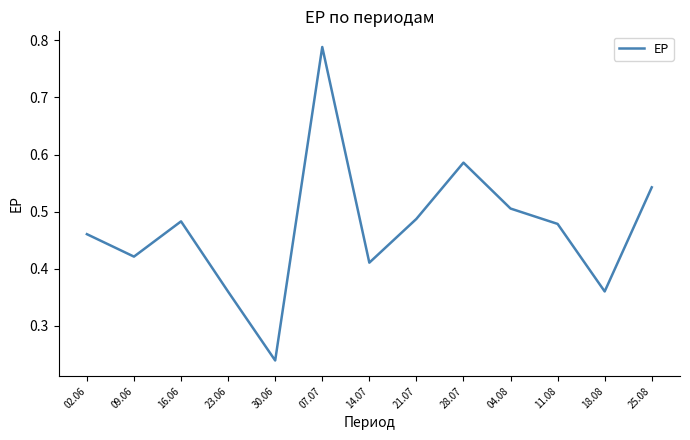

Which label corresponds to the smallest value in the chart?

30.06